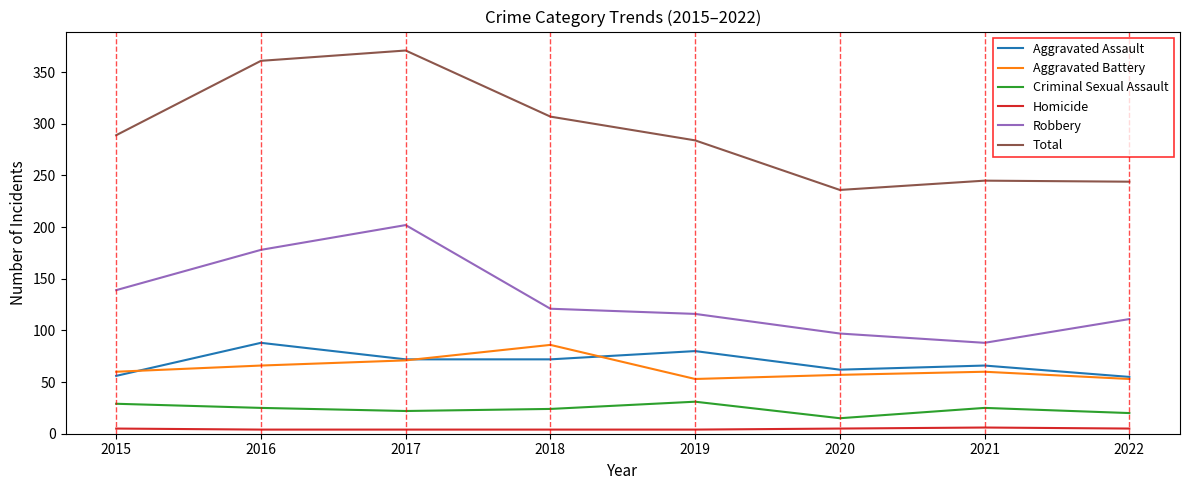

What is the minimum value for Robbery?

88